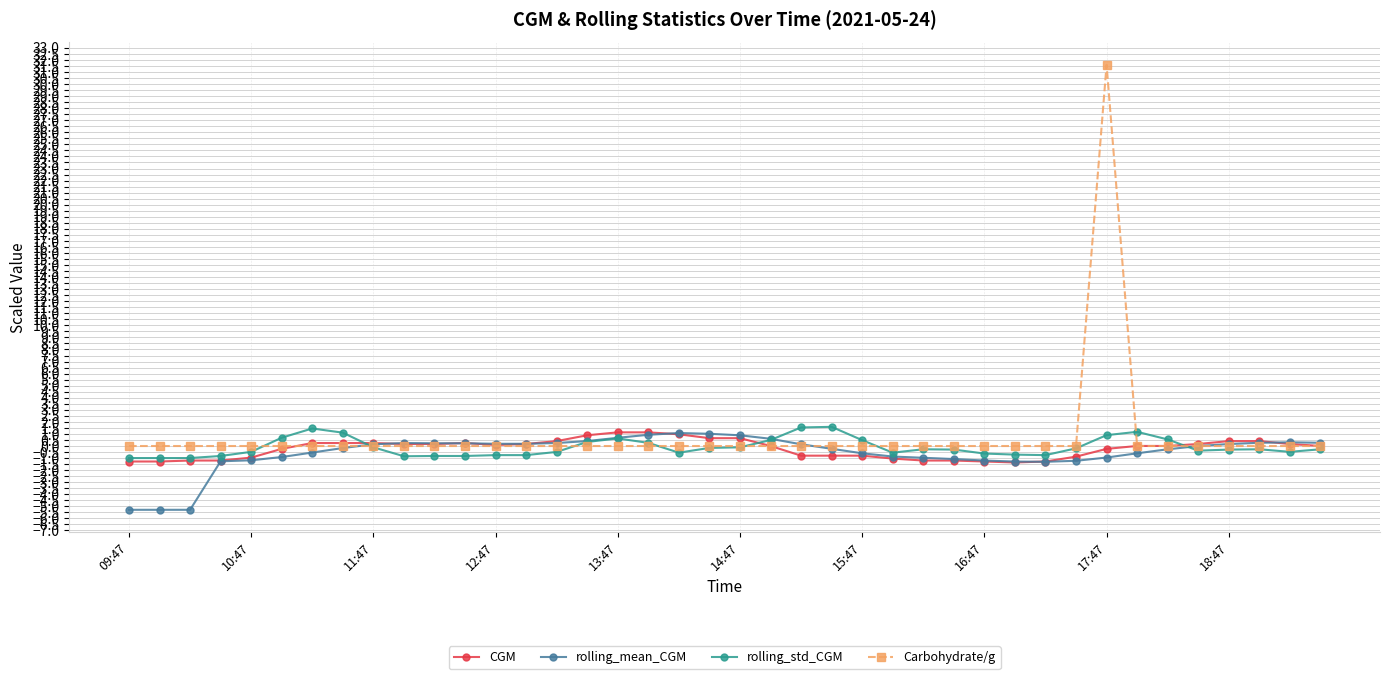

Which series has the widest spread of values?

Carbohydrate/g